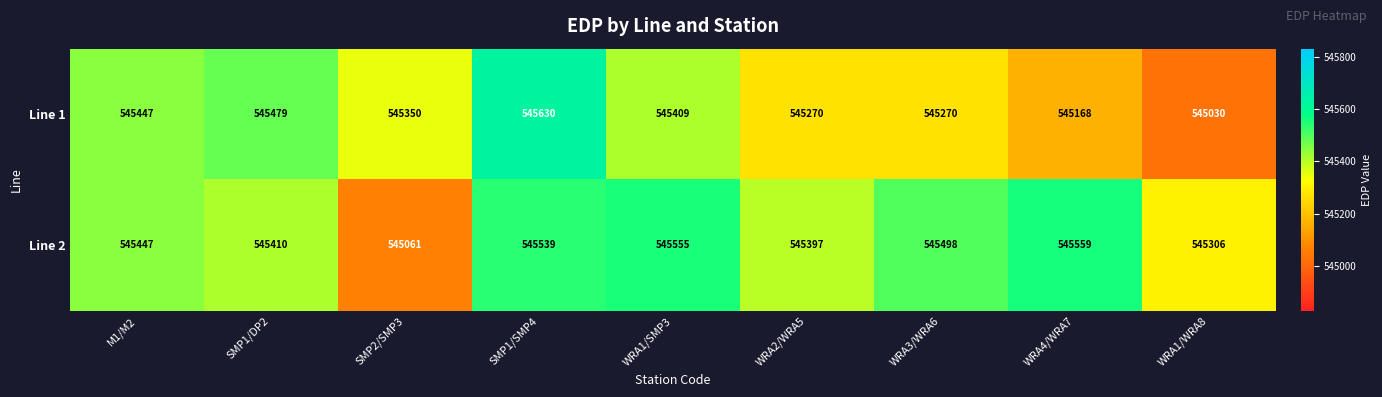

List the series in order of their overall mean, highest first.

Line 2, Line 1